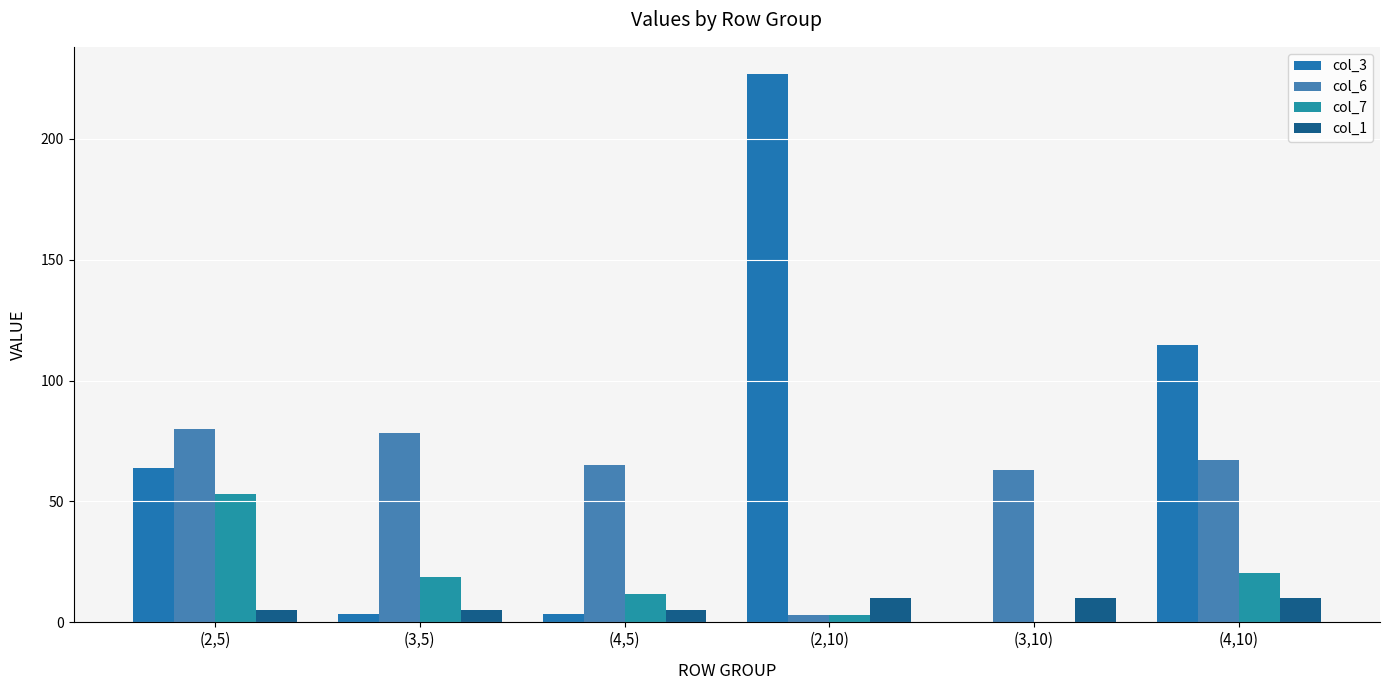

The col_6 series shows 5.3 at (2,10). True or false?

False